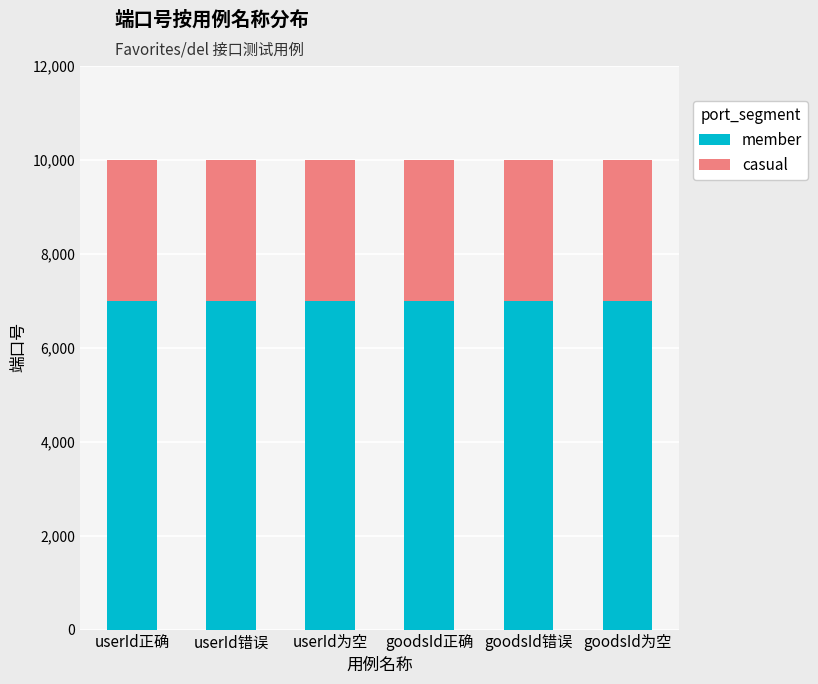

What value does the member series have at goodsId为空?

7000